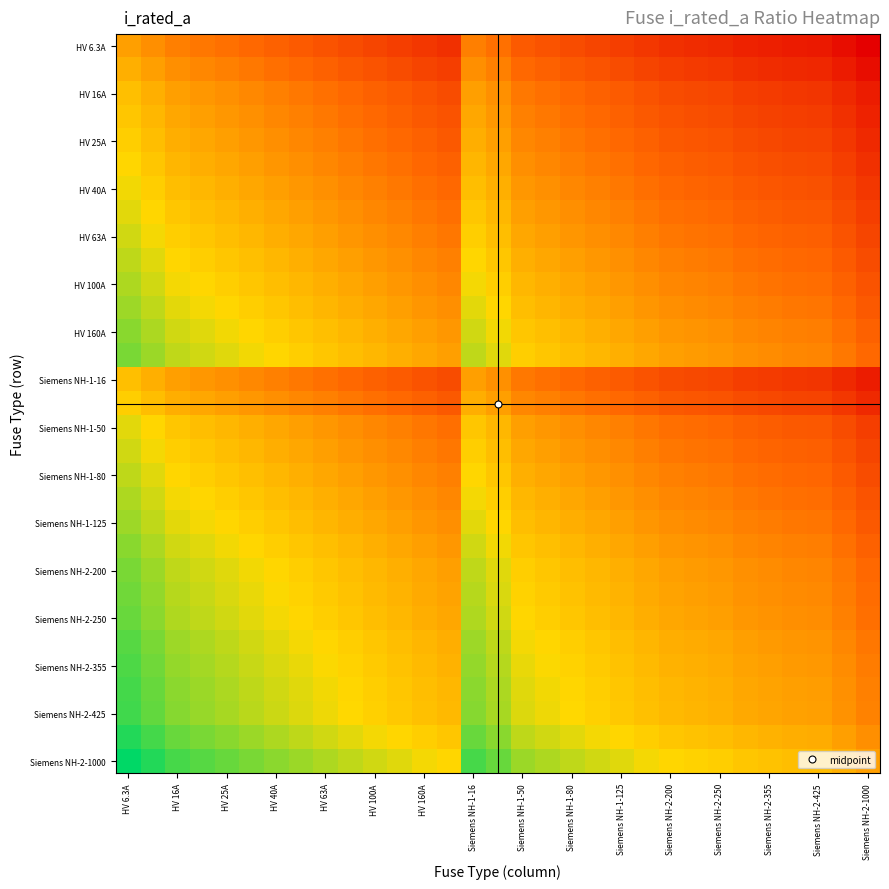

What is the maximum value shown in the chart?

2.2